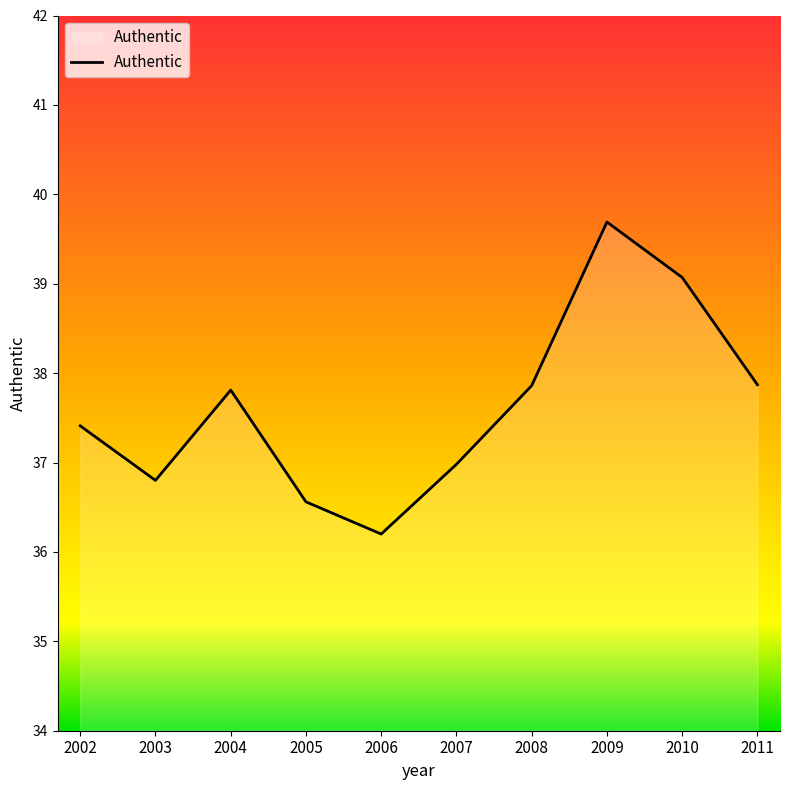

At which category does the chart reach its minimum across all series?

2006